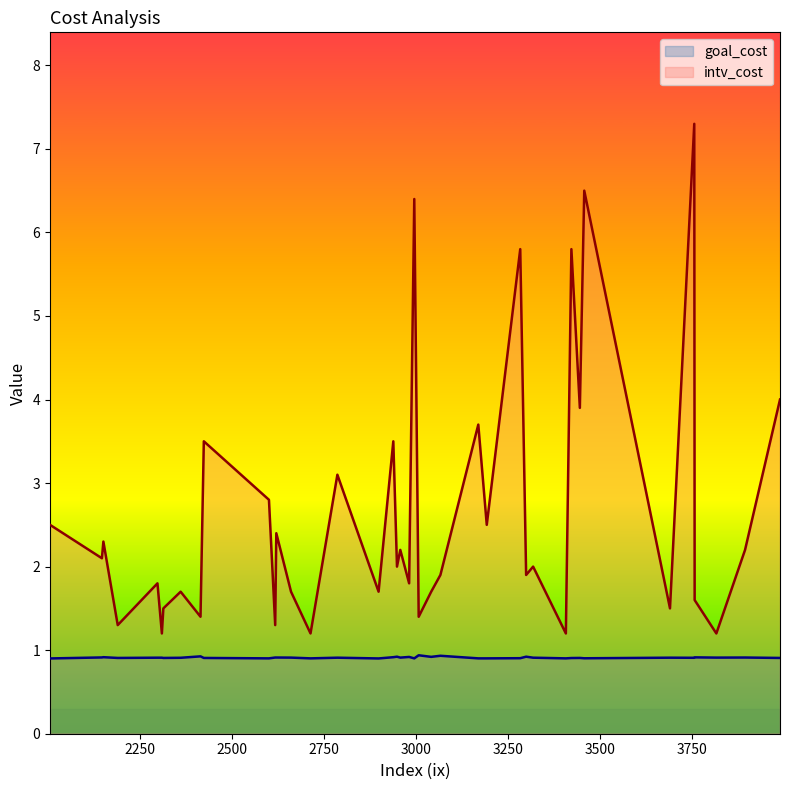

Which series changed the most between 3816 and 2938?

intv_cost